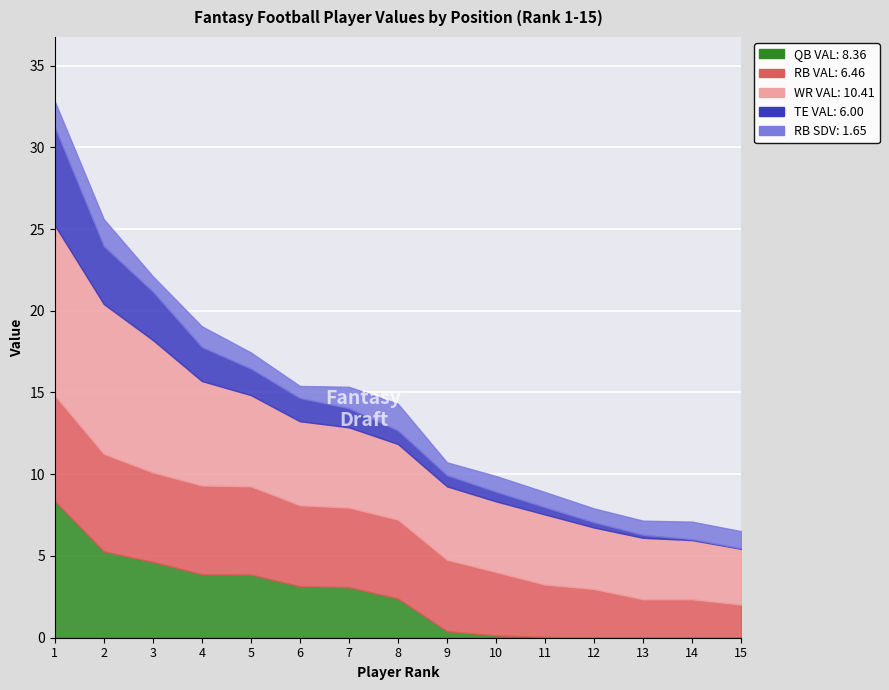

How many values in the RB VAL series exceed 4?

9